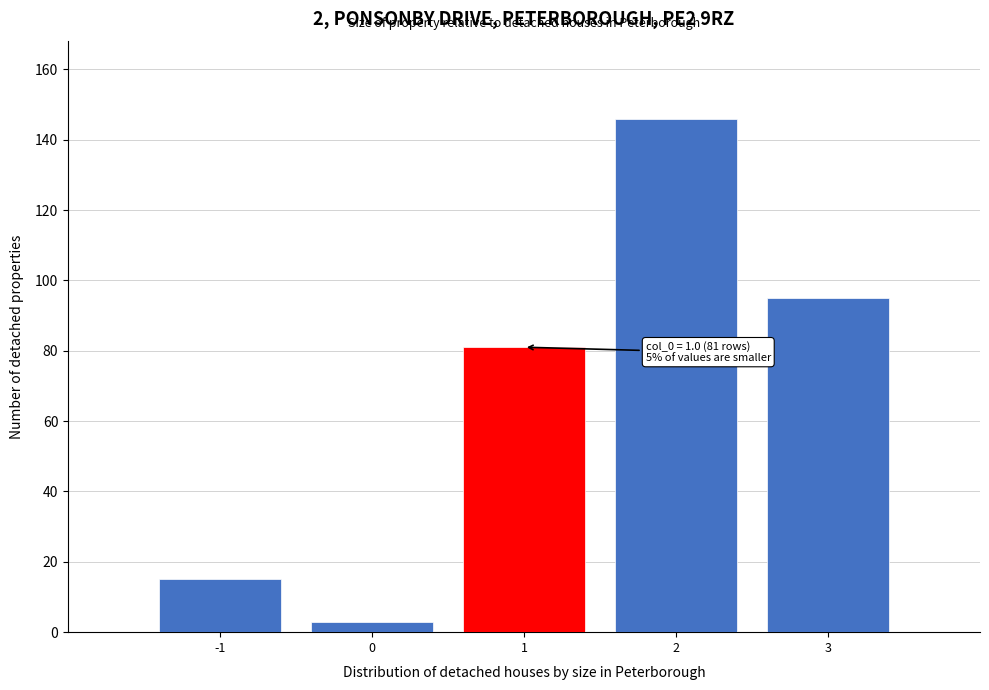

Which range on the x-axis has the tallest bar?

1.5 to 2.5